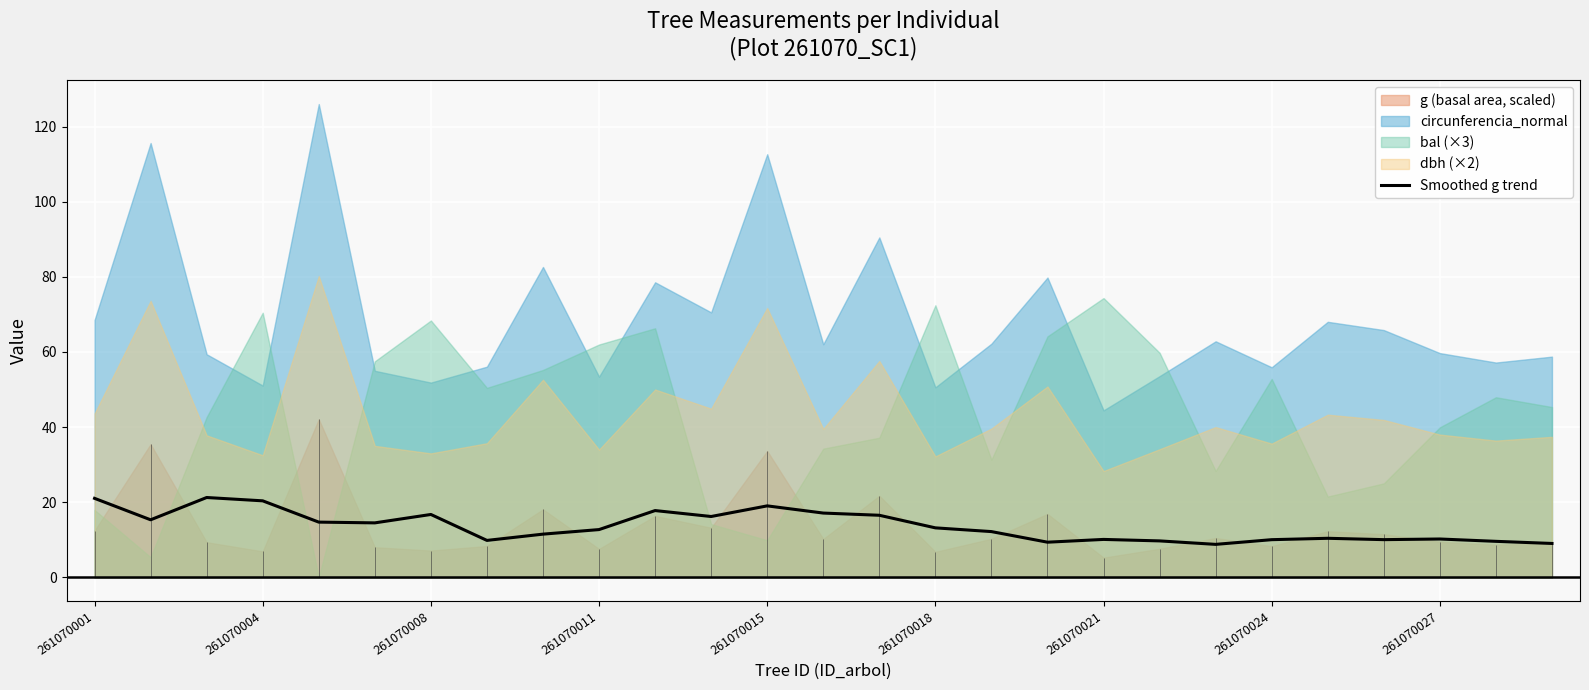

Does the chart have visible grid lines?

Yes